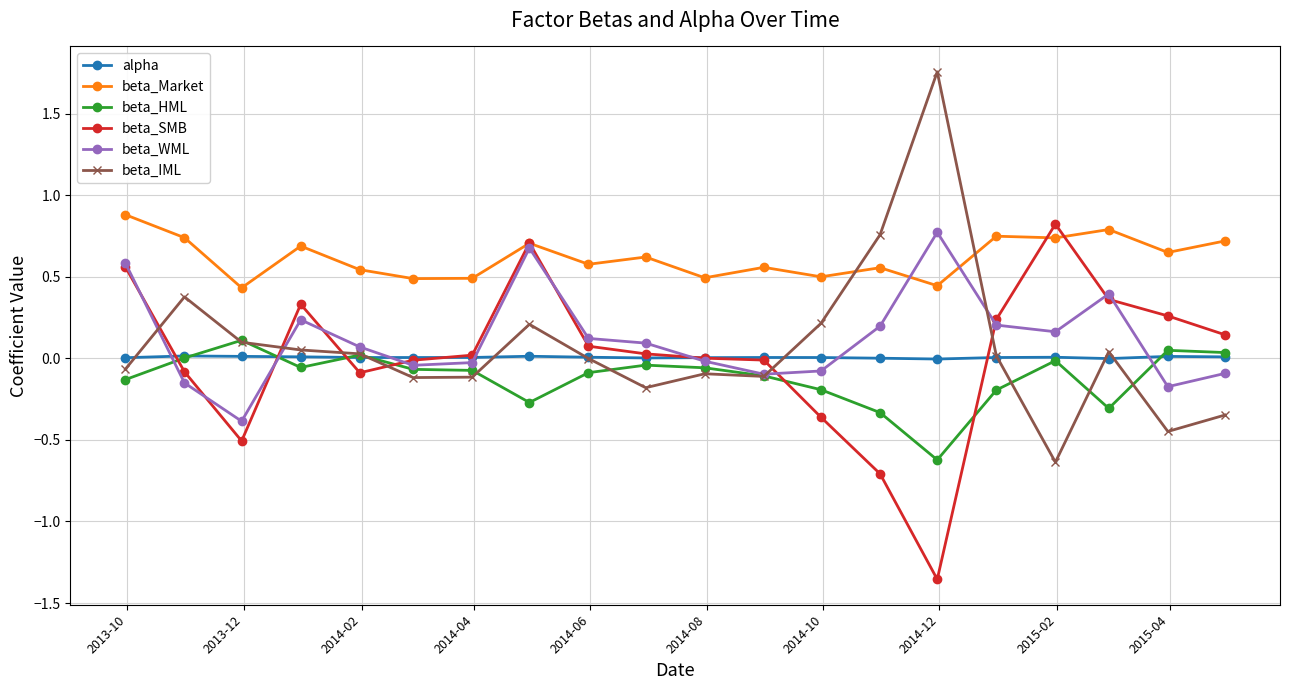

Rank the series by their maximum value, from lowest to highest.

alpha, beta_HML, beta_WML, beta_SMB, beta_Market, beta_IML